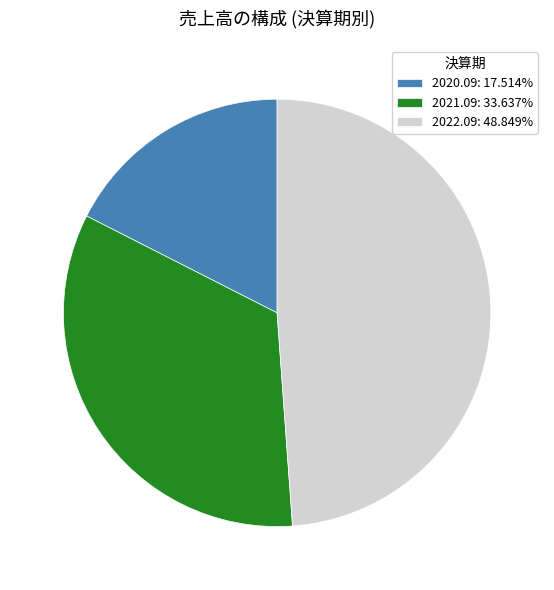

Rank the categories by value from highest to lowest.

2022.09, 2021.09, 2020.09